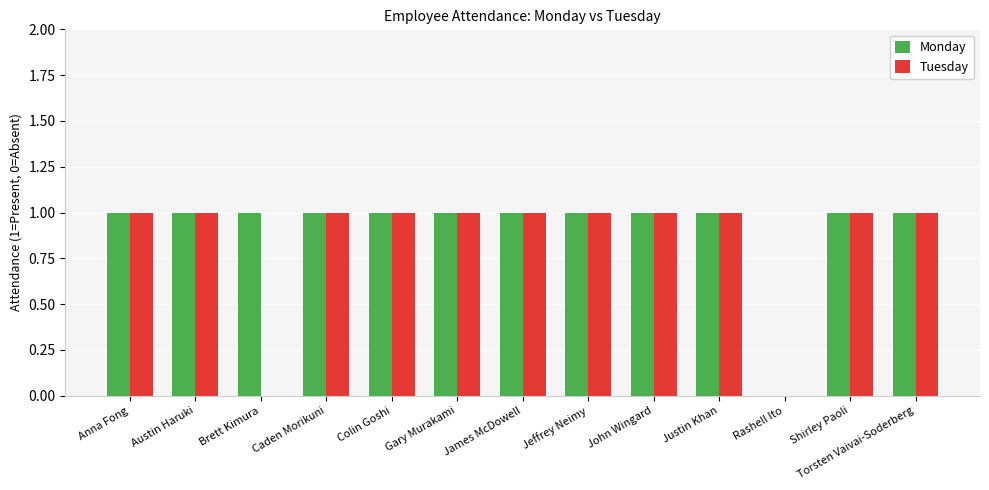

Reading left to right, transcribe all the data shown in this chart.

Monday: Anna Fong=1	Austin Haruki=1	Brett Kimura=1	Caden Morikuni=1	Colin Goshi=1	Gary Murakami=1	James McDowell=1	Jeffrey Neimy=1	John Wingard=1	Justin Khan=1	Rashell Ito=0	Shirley Paoli=1	Torsten Vaivai-Soderberg=1
Tuesday: Anna Fong=1	Austin Haruki=1	Brett Kimura=0	Caden Morikuni=1	Colin Goshi=1	Gary Murakami=1	James McDowell=1	Jeffrey Neimy=1	John Wingard=1	Justin Khan=1	Rashell Ito=0	Shirley Paoli=1	Torsten Vaivai-Soderberg=1